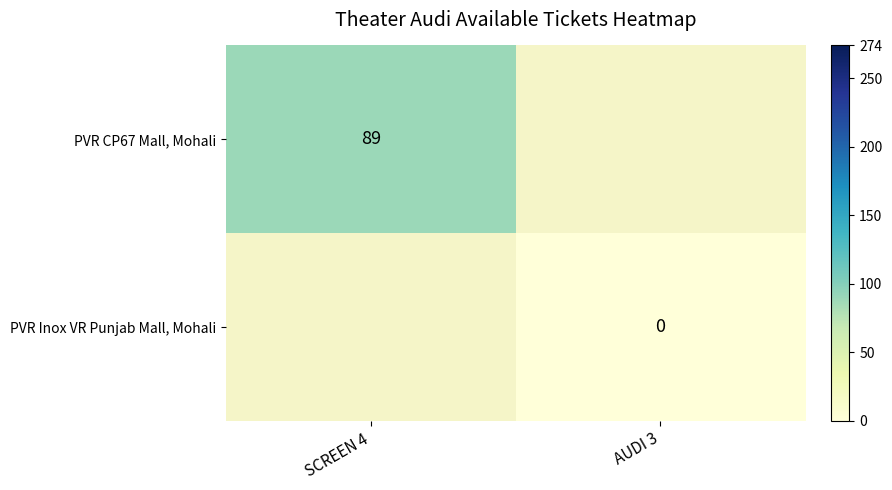

The PVR CP67 Mall, Mohali series shows 89 at SCREEN 4. True or false?

True